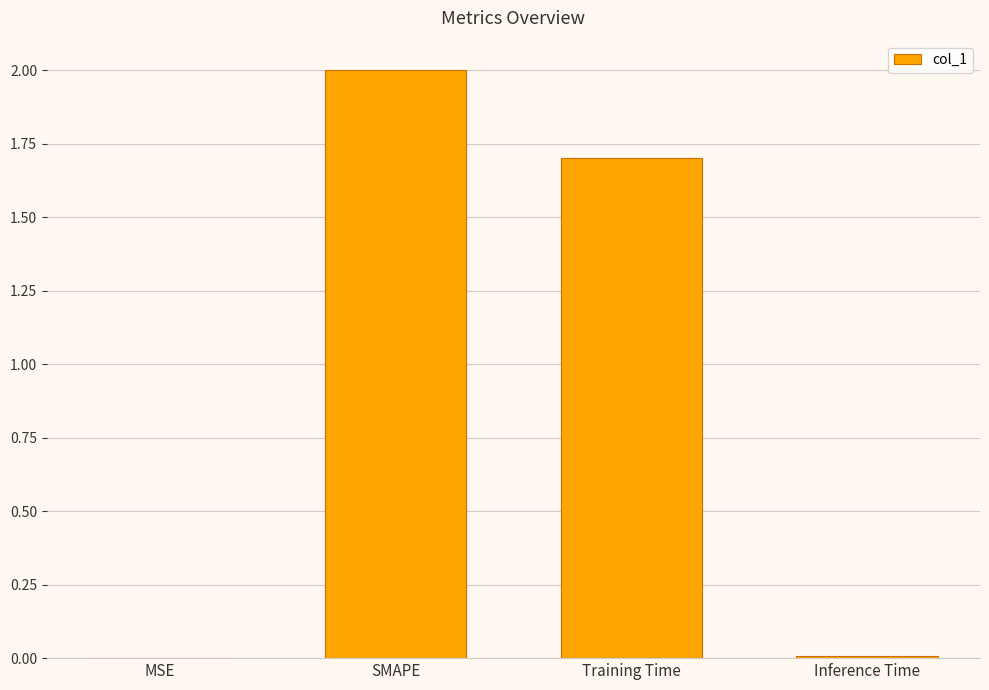

Are the bars horizontal?

No